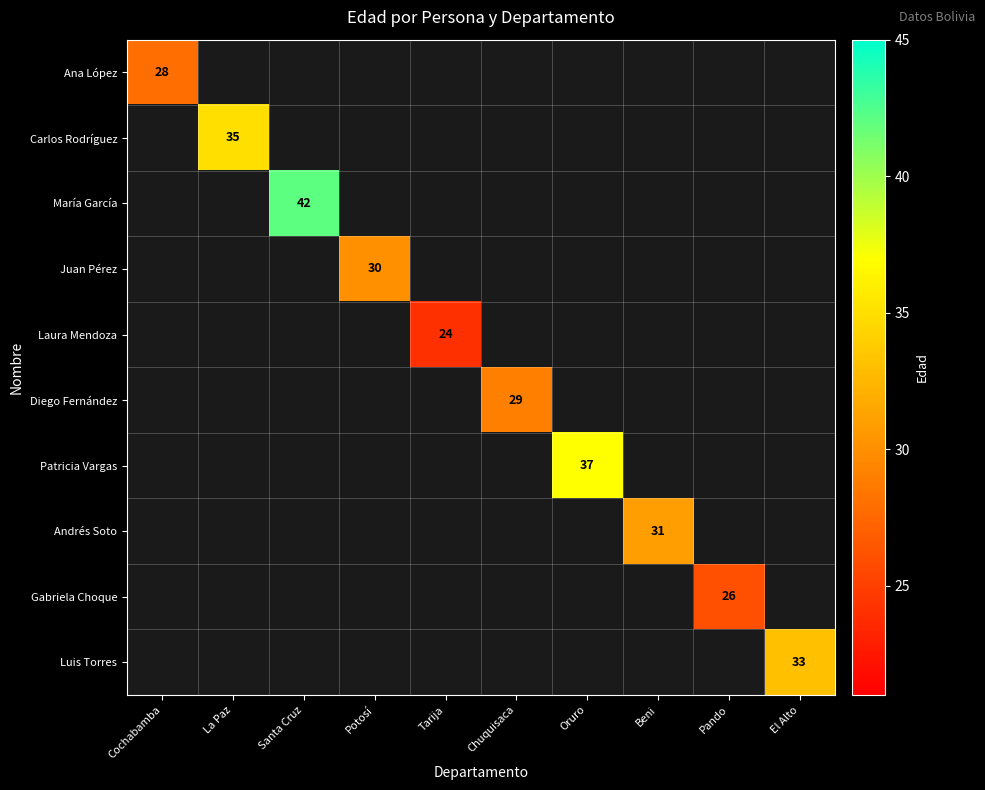

Which category has the lowest value across all series?

Tarija